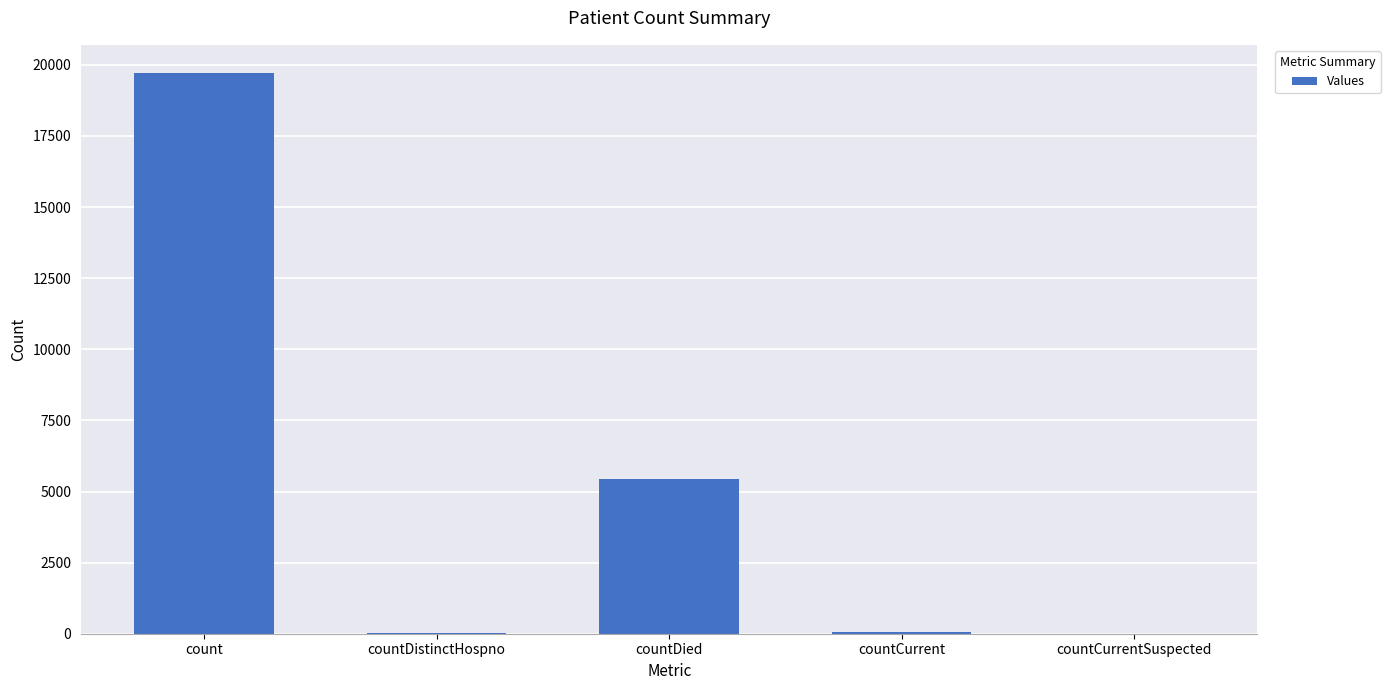

The value at countDied is 5445. True or false?

True